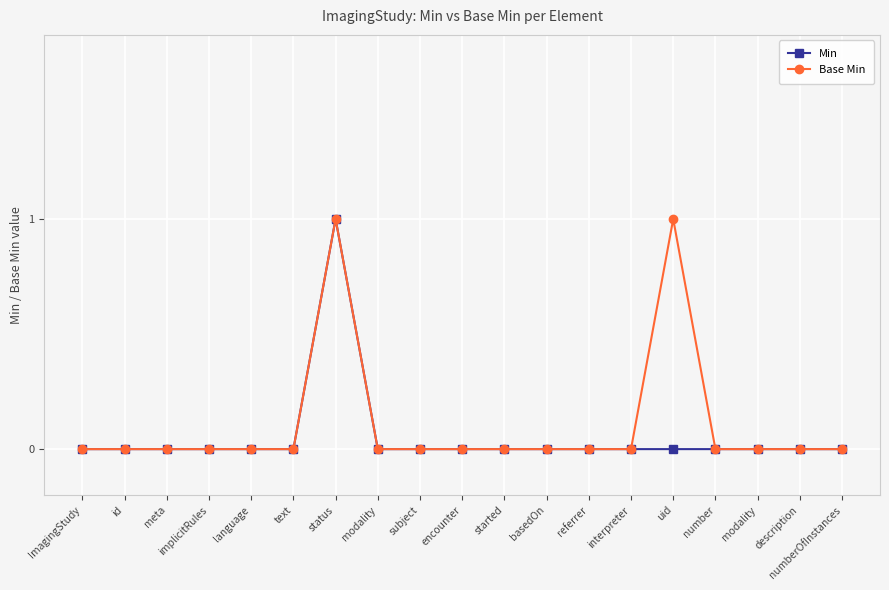

Rank the series by their maximum value, from highest to lowest.

Min, Base Min